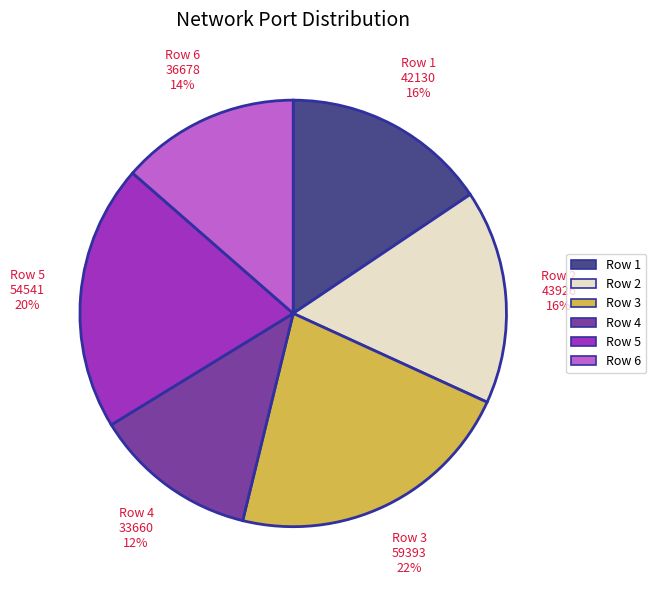

Does any single category account for the majority?

No